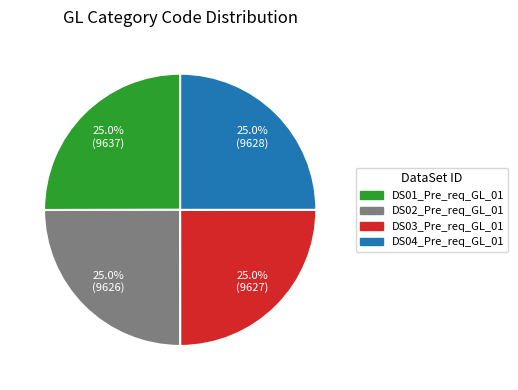

Does DS02_Pre_req_GL_01 represent more than half of the total?

No